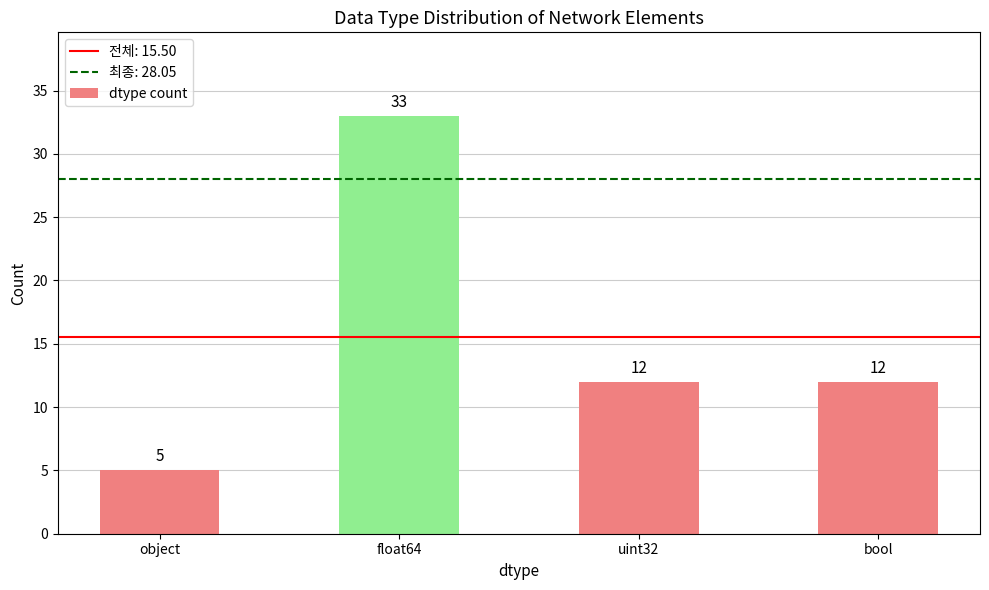

At which category does the chart reach its minimum across all series?

object